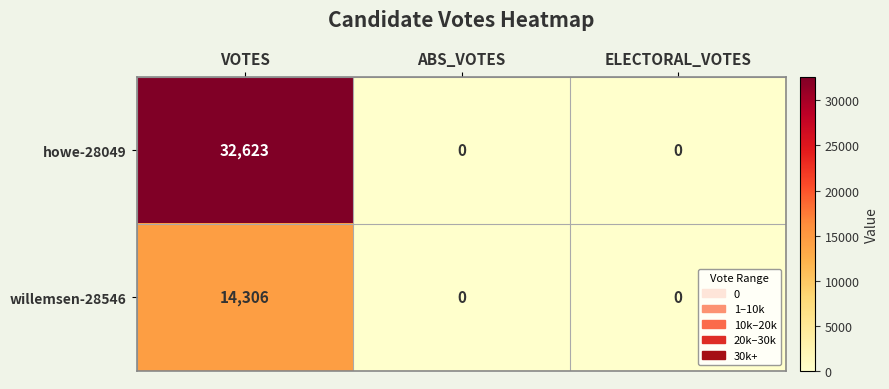

How many categories are shown in the chart?

3